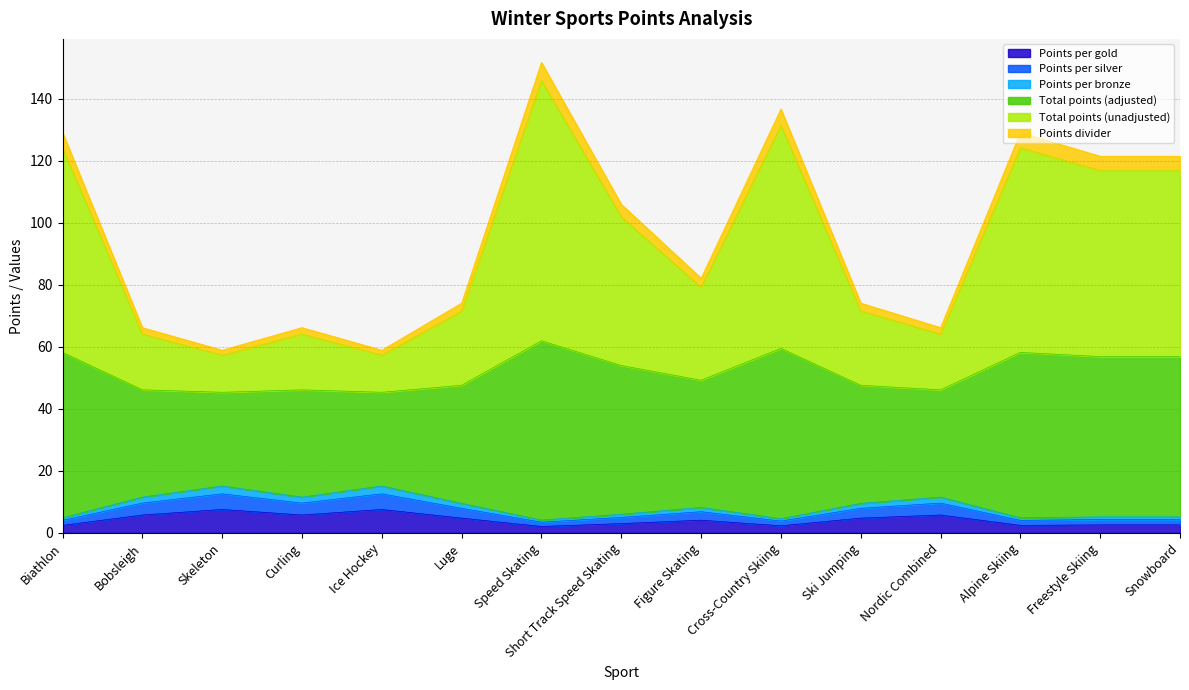

At which label is Total points (unadjusted) closest to 101?

Short Track Speed Skating